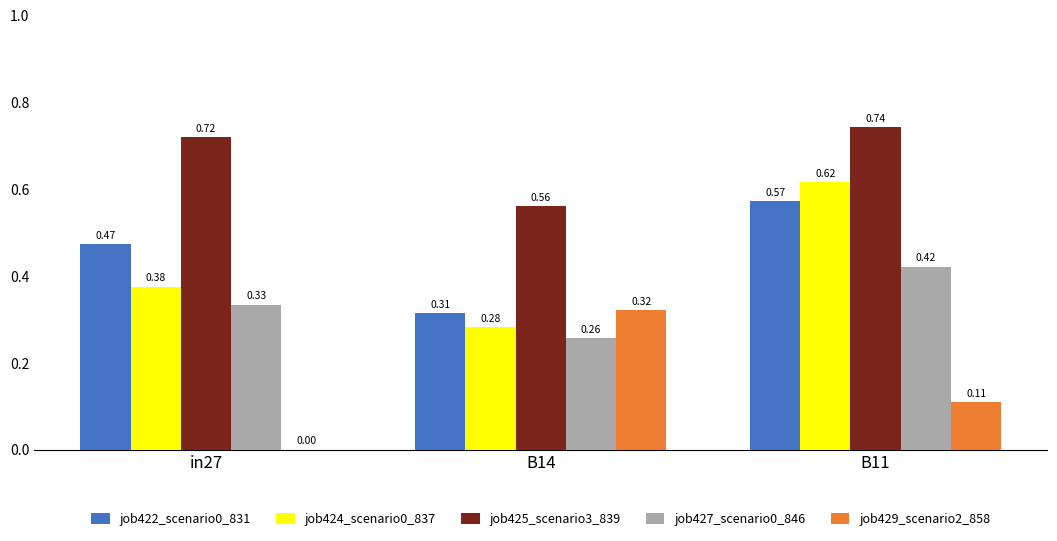

Which series changed the most between in27 and B14?

job429_scenario2_858